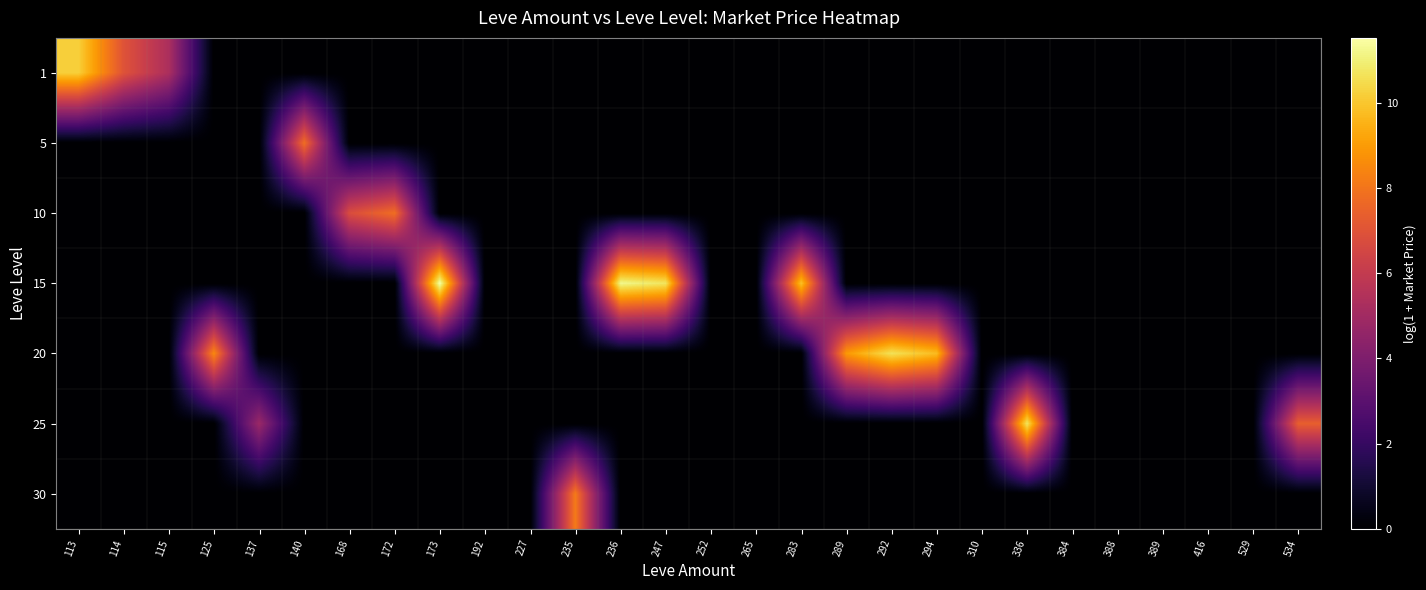

At how many categories does at least one series exceed 1?

18